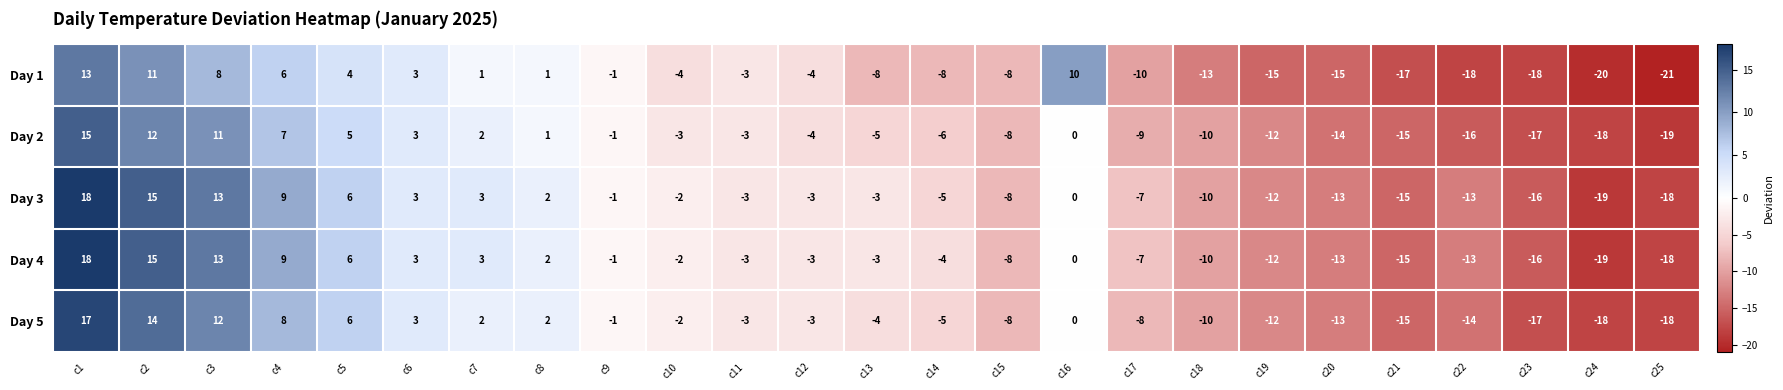

How many series are shown in this chart?

5